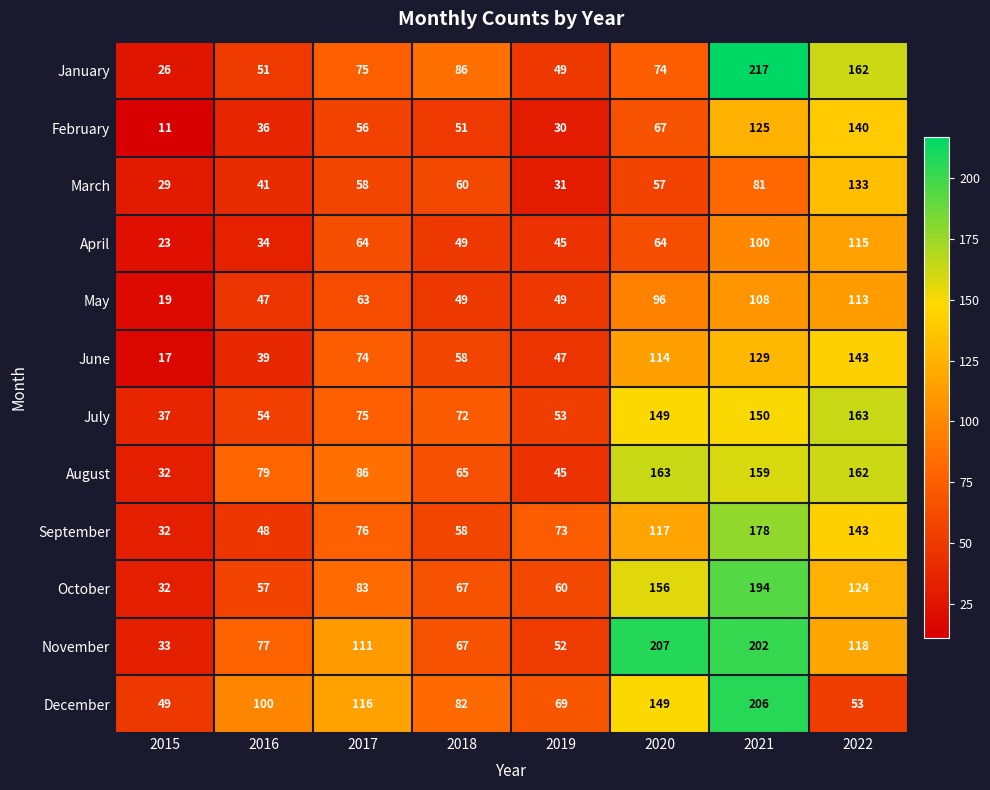

What is the maximum value shown in the chart?

217